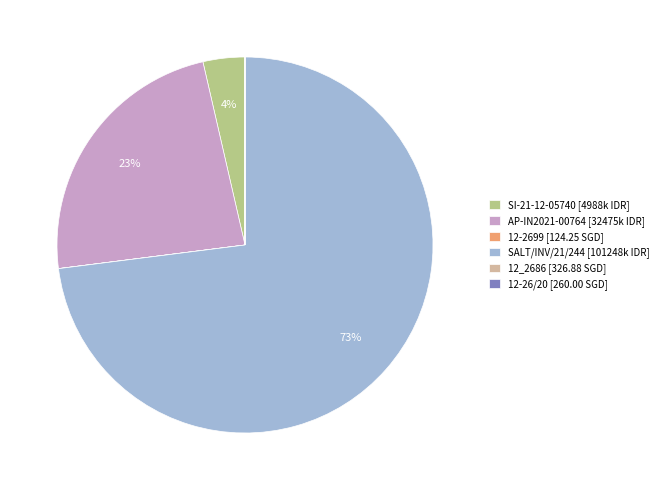

What percentage is the SALT/INV/21/244 slice, to the nearest percent?

73%